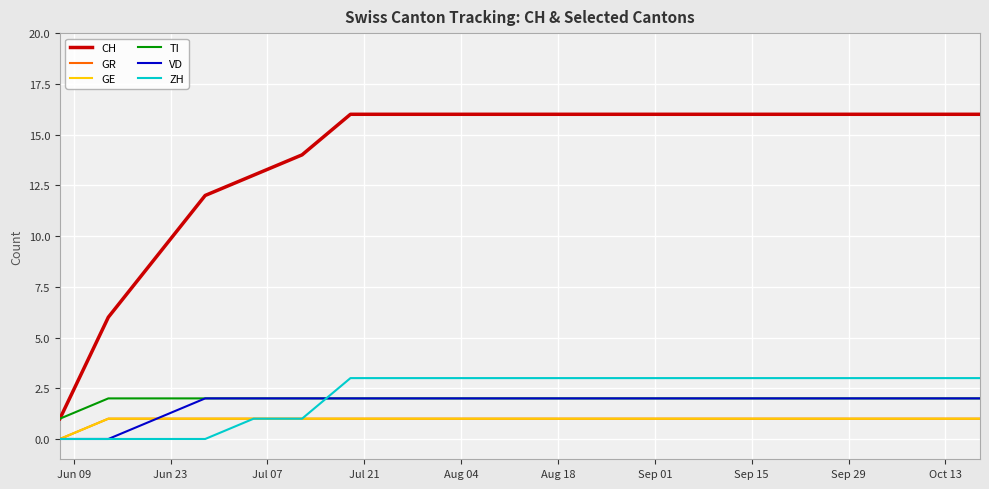

Does the chart have visible grid lines?

Yes